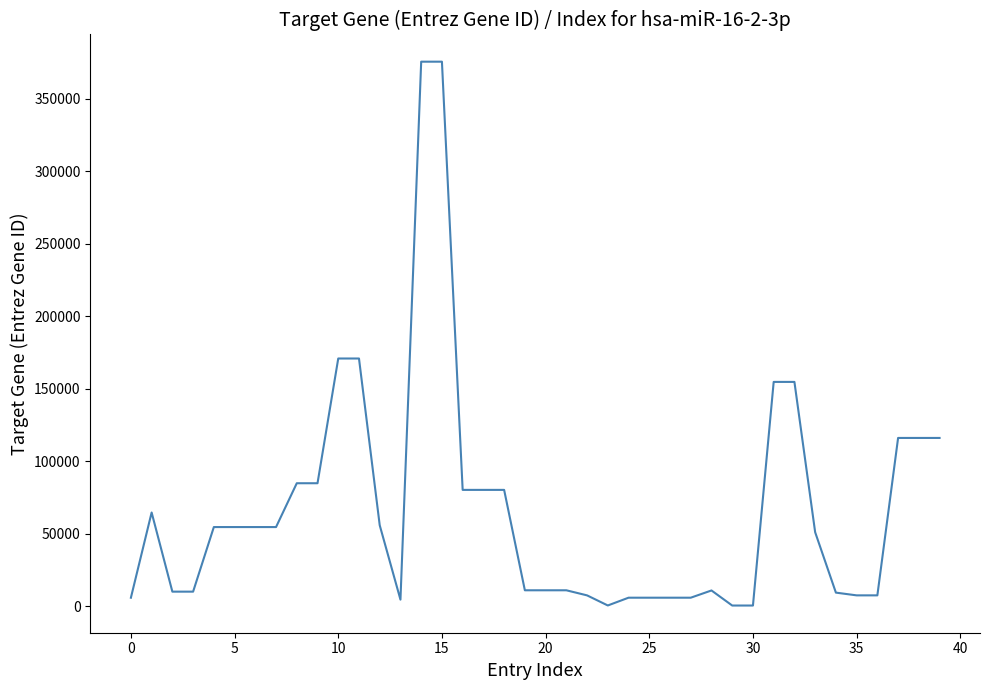

What is the maximum value shown in the chart?

375743